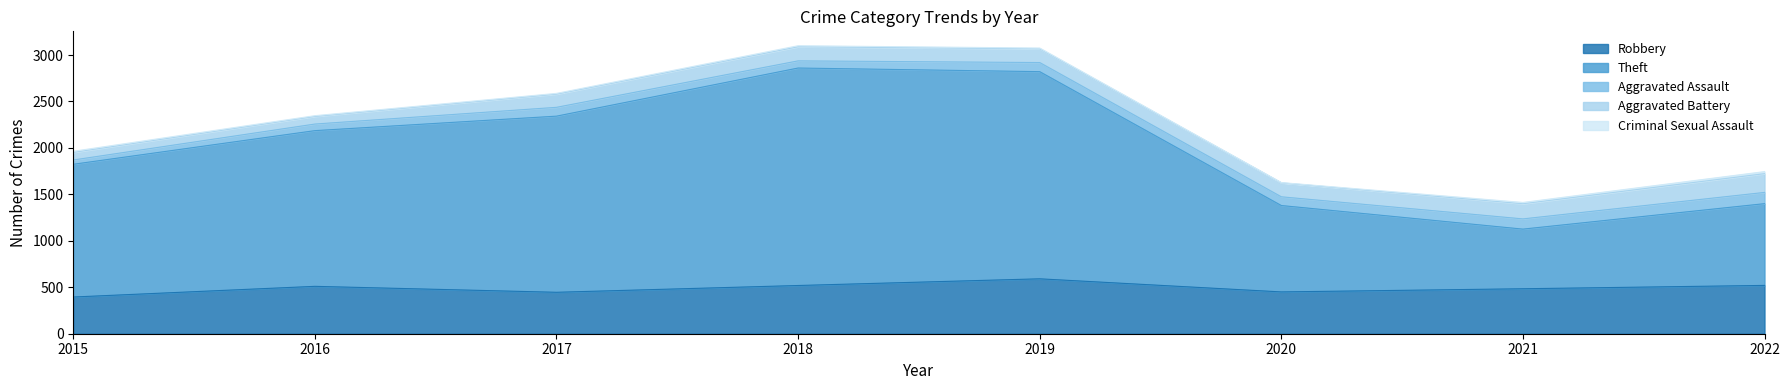

How many data points in Theft are less than 1676?

4